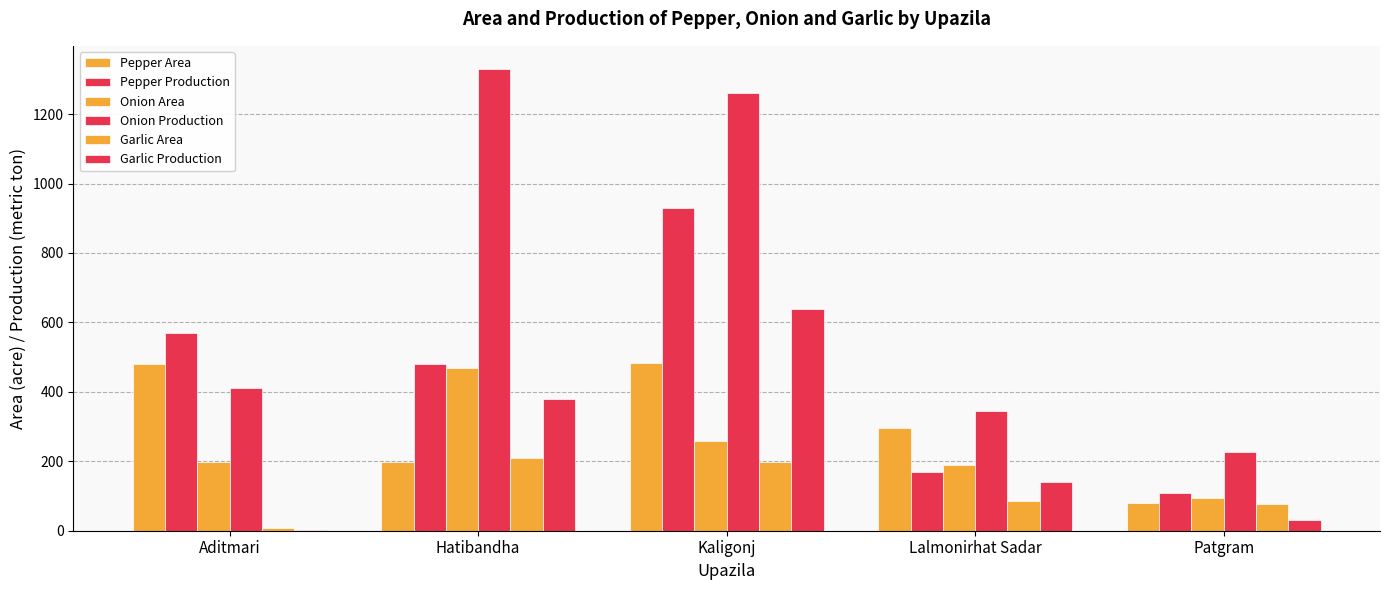

What is the sum of all Garlic Production values?

1195